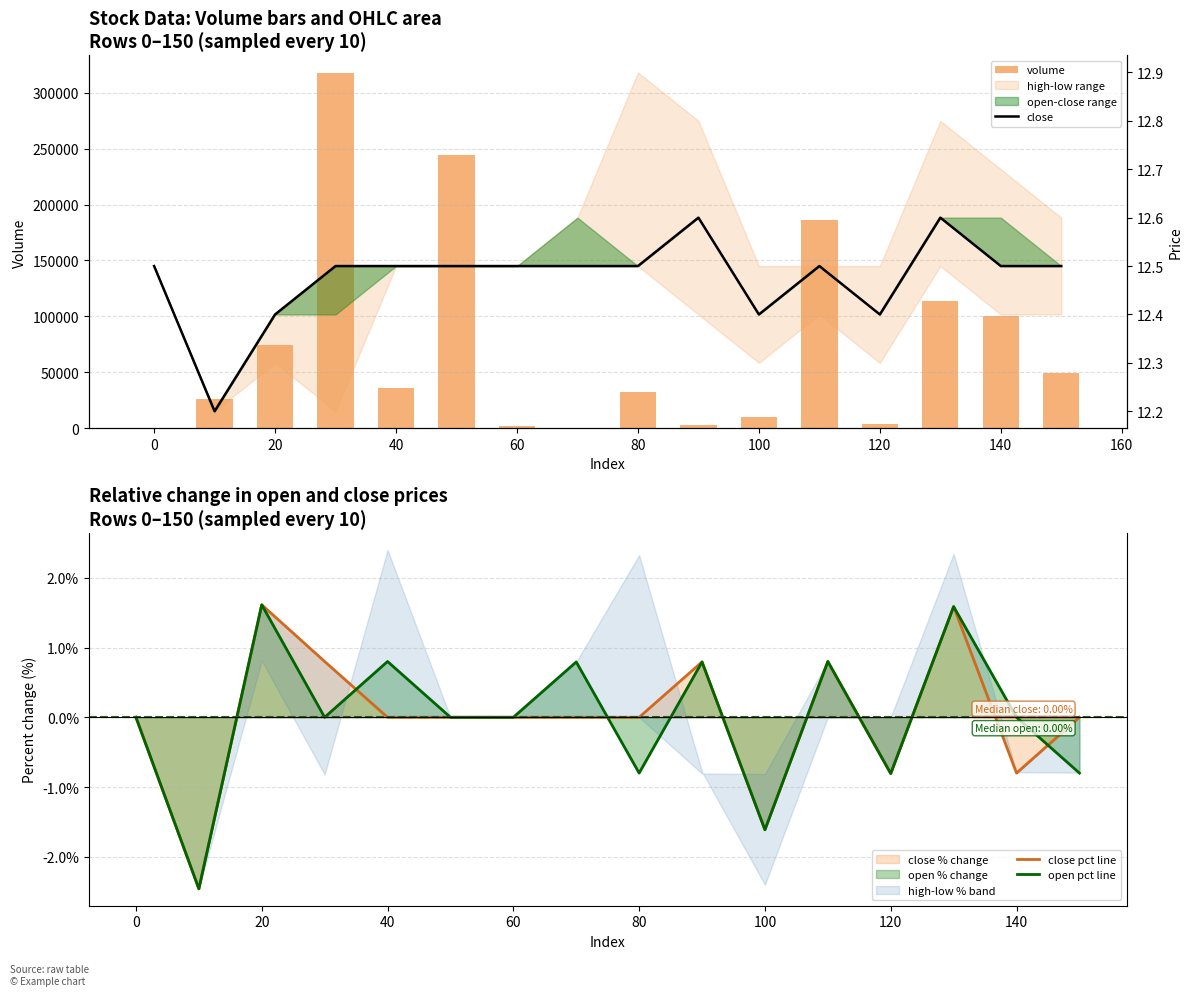

Which series has the largest range (max minus min)?

volume